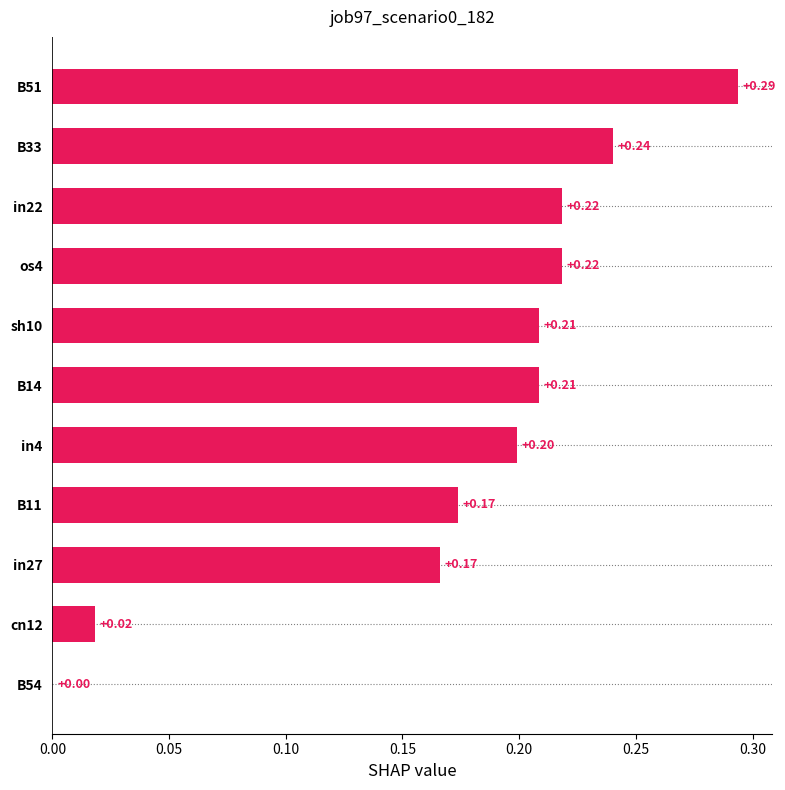

Between in27 and in4, which is larger?

in4